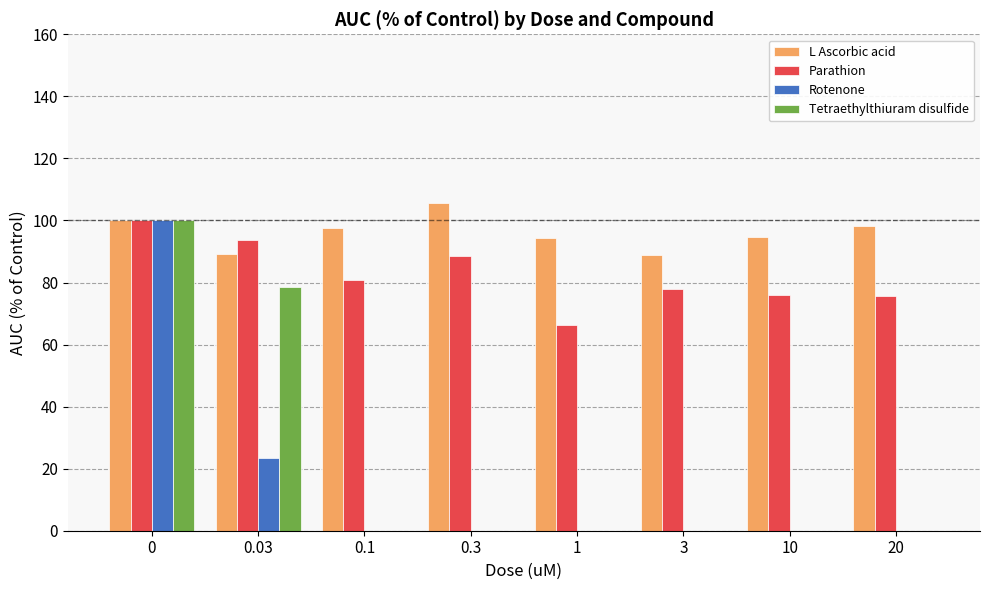

What is the average value of the L Ascorbic acid series?

96.1